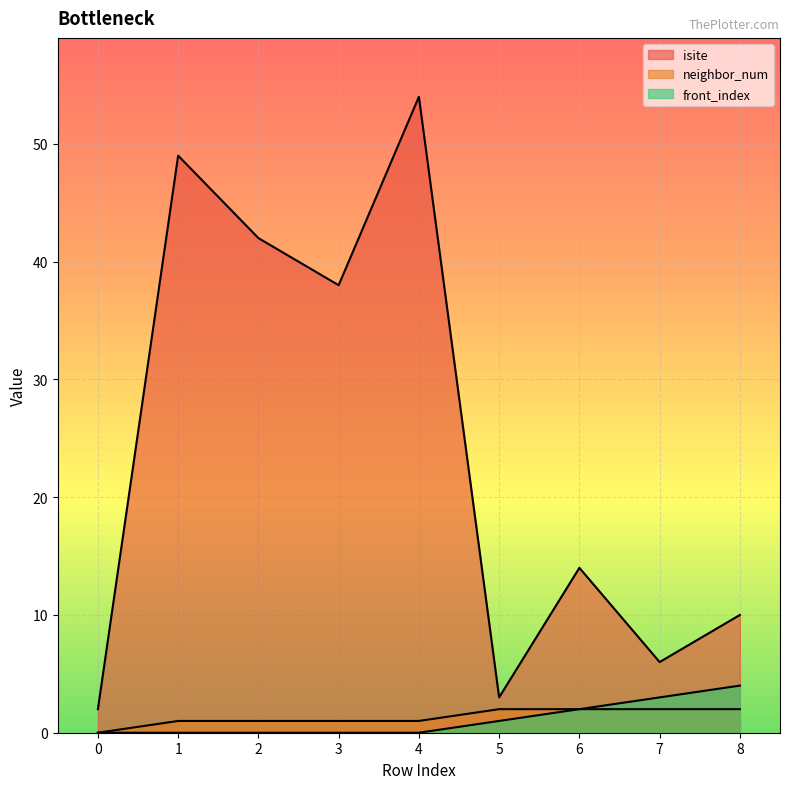

How many data points in neighbor_num are above 1?

4